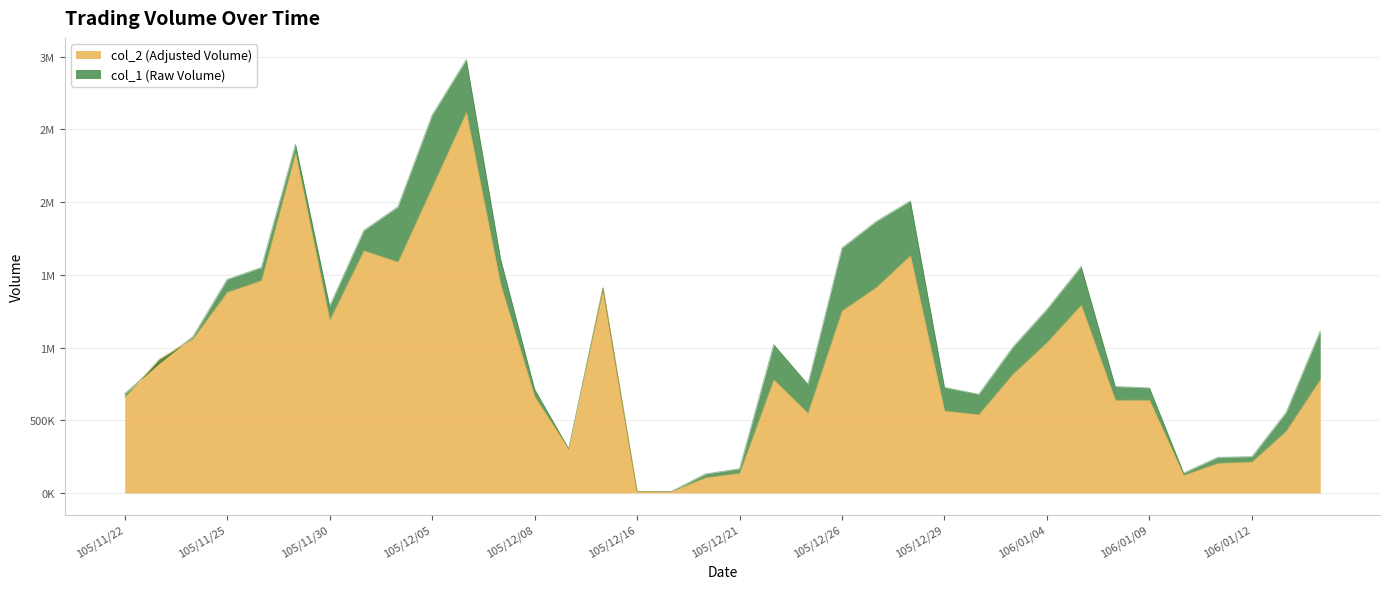

What is the sum of all col_1 values?

39381000